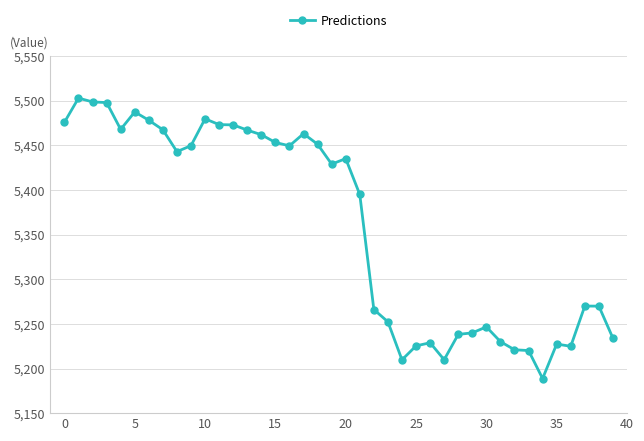

What is the value of the 25th point from the left?

5209.7